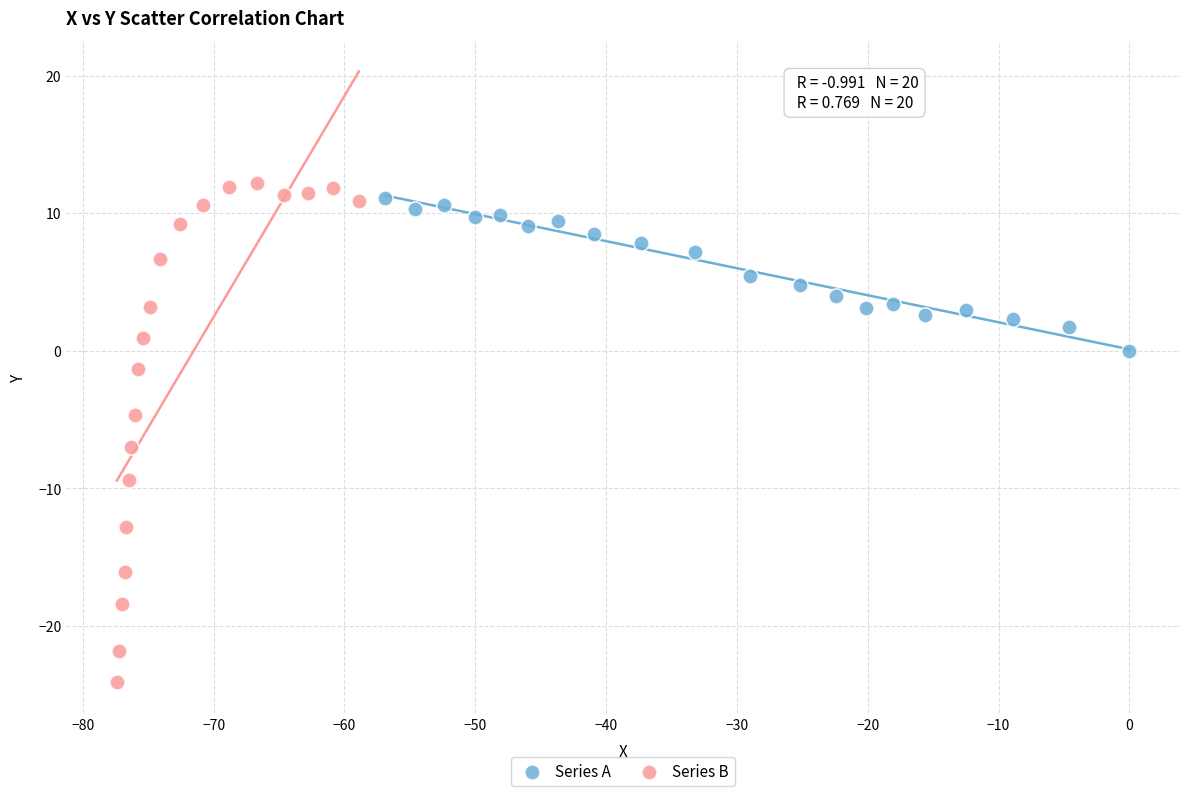

What are all the series names shown in the legend?

Series A, Series B